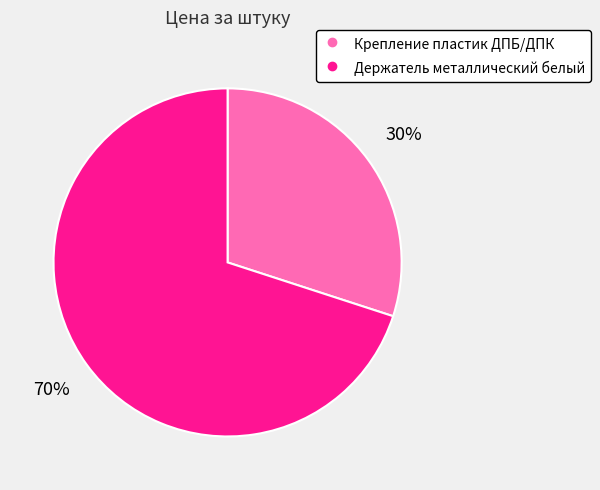

To the nearest percent, what portion does Крепление пластик ДПБ/ДПК represent?

30%